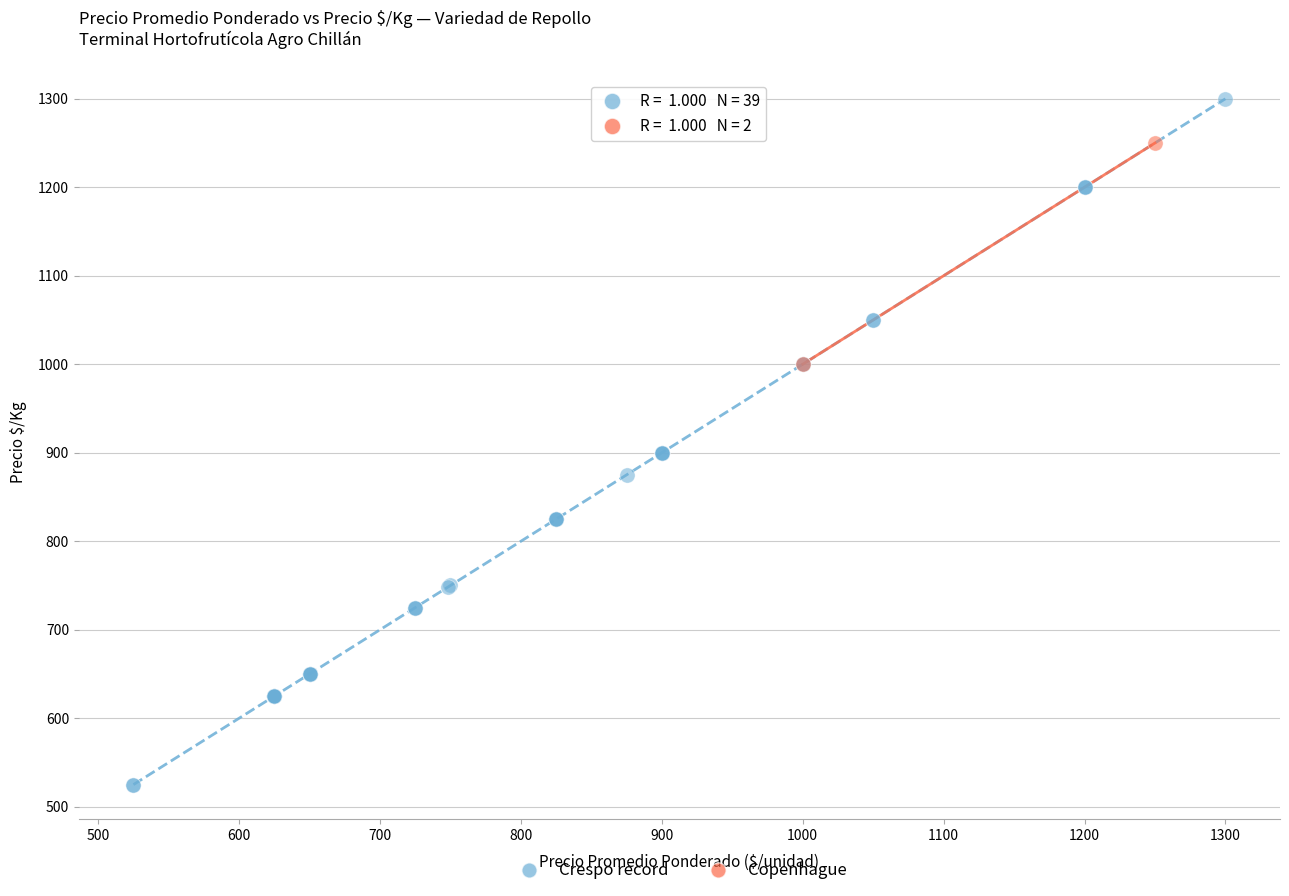

What are all the series names shown in the legend?

Crespo record, Copenhague